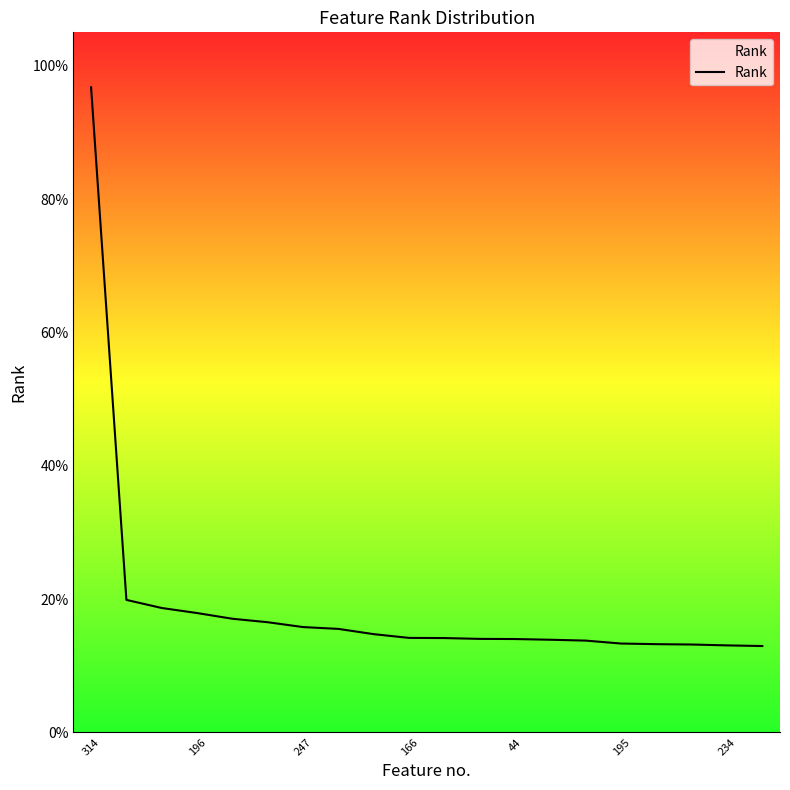

Does the chart have visible grid lines?

No